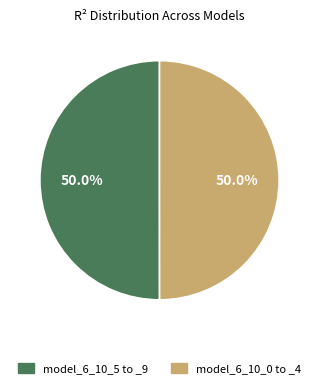

Which category has the smallest portion of the pie?

model_6_10_0